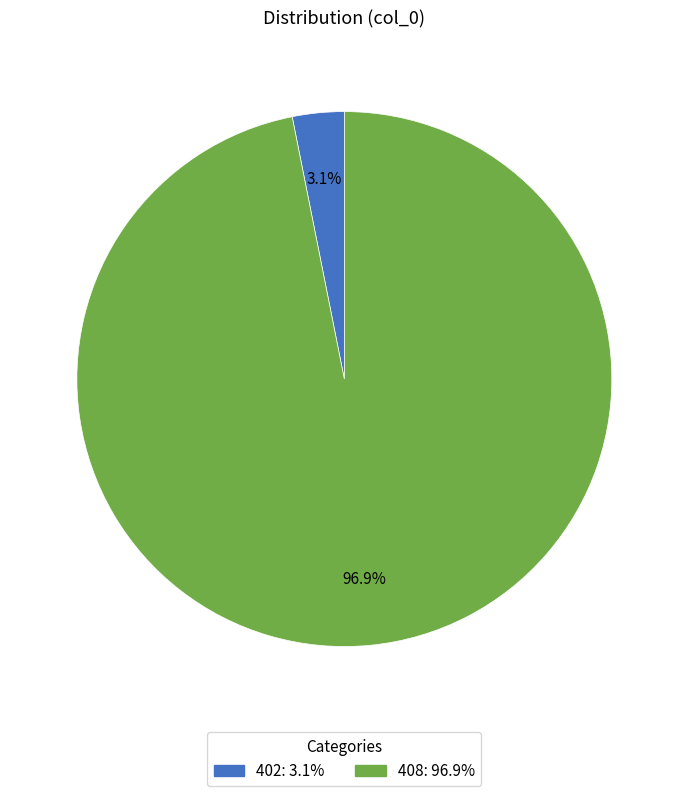

Does 408 represent more than half of the total?

Yes